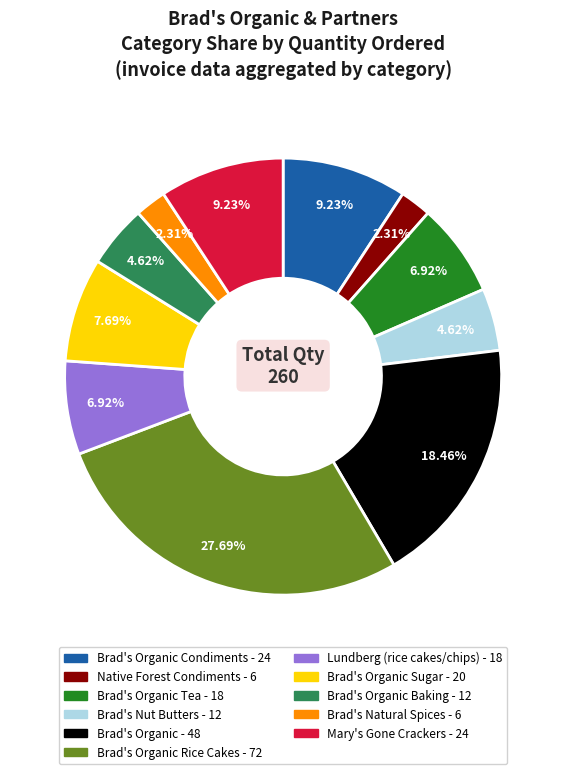

Does any single category account for the majority?

No